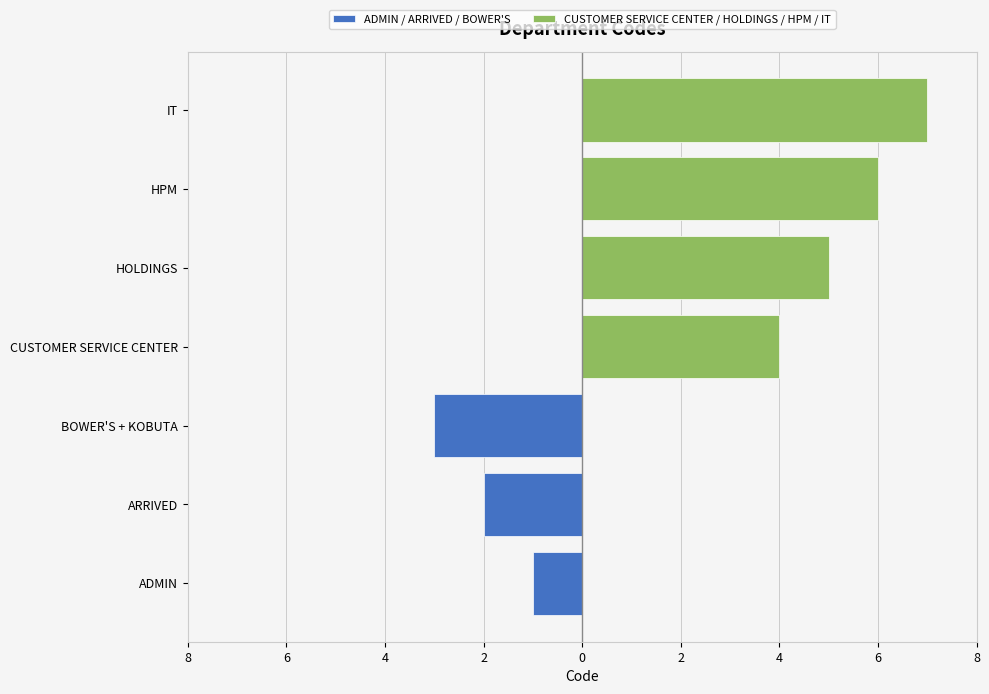

How many values are between 2 and 6?

5